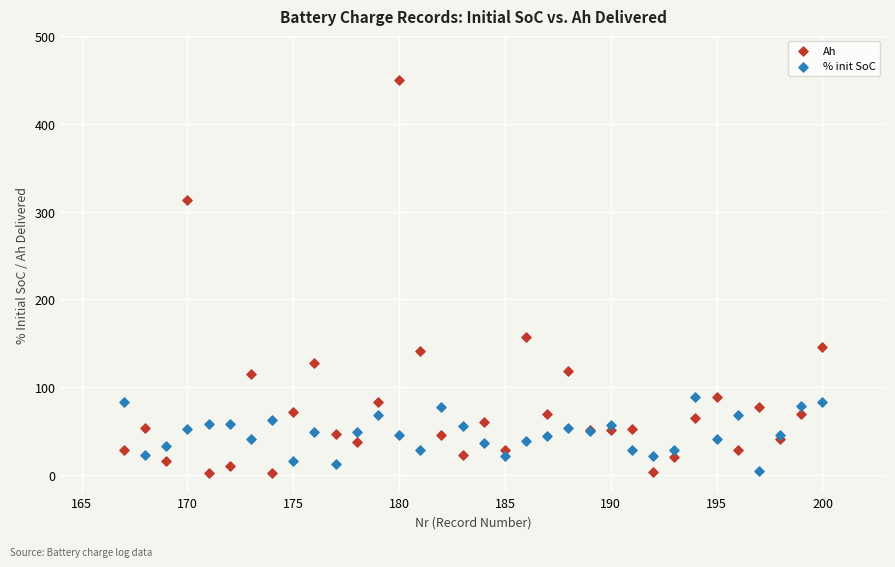

Across all series, what Y value is closest to 226?

157